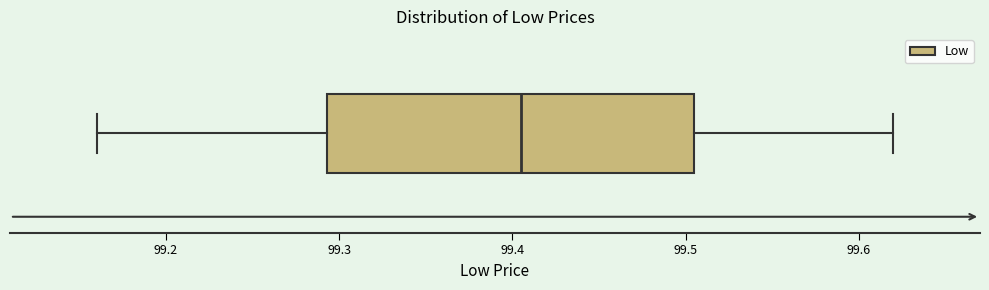

Where does the left whisker of the box end on the x-axis? The values are not printed on the chart, so give them approximately, as read against the axis.

99.16